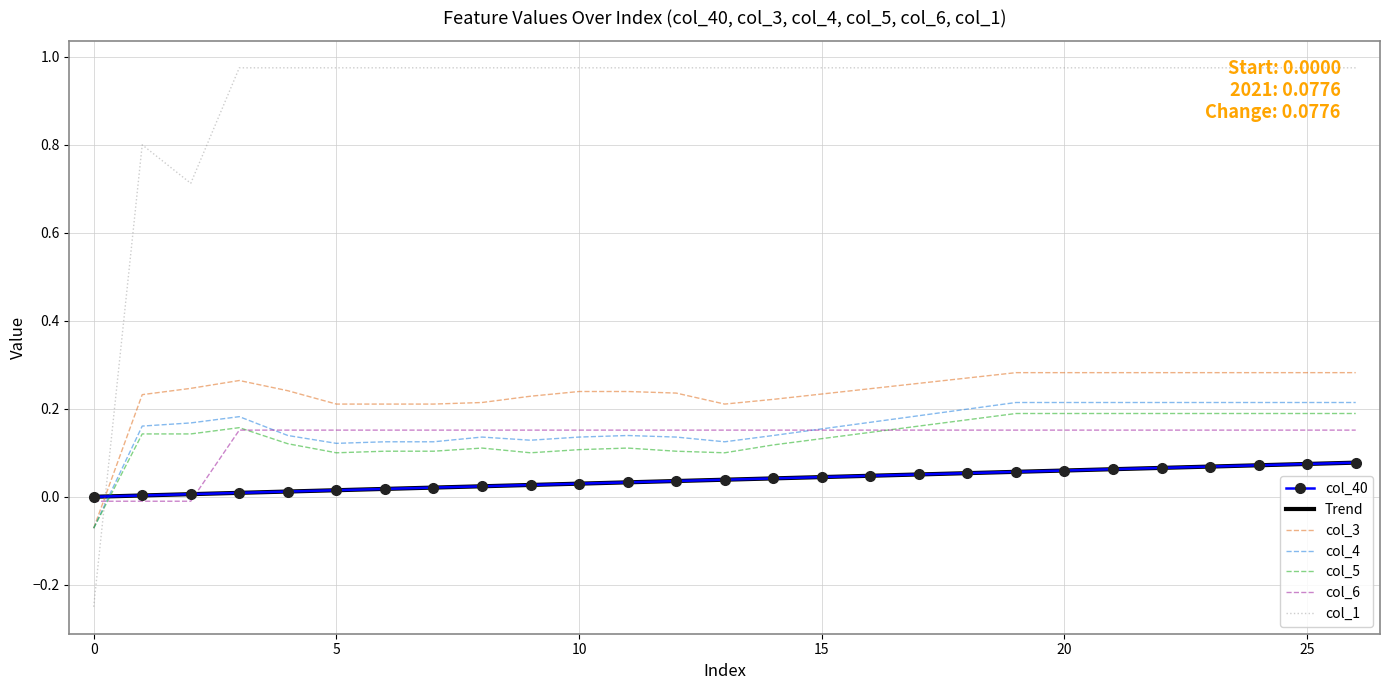

At which label does col_40 reach its peak?

26